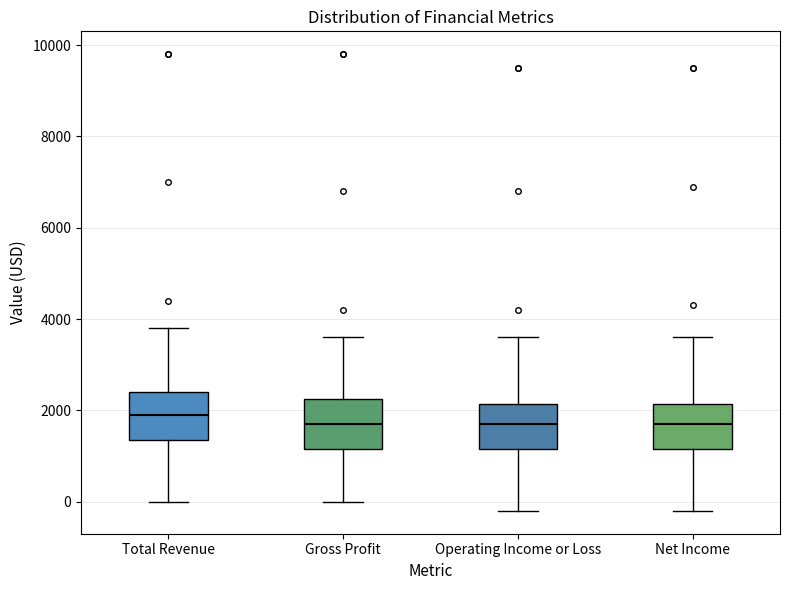

Reading left to right, read every box against the y-axis: the position of its median line, the range the box covers, and the ends of its whiskers. The values are not printed on the chart, so give them approximately, as read against the axis.

Total Revenue: median 2000, box 1400 to 2400, whiskers 0 to 3800
Gross Profit: median 1800, box 1200 to 2200, whiskers 0 to 3600
Operating Income or Loss: median 1800, box 1200 to 2200, whiskers -200 to 3600
Net Income: median 1800, box 1200 to 2200, whiskers -200 to 3600